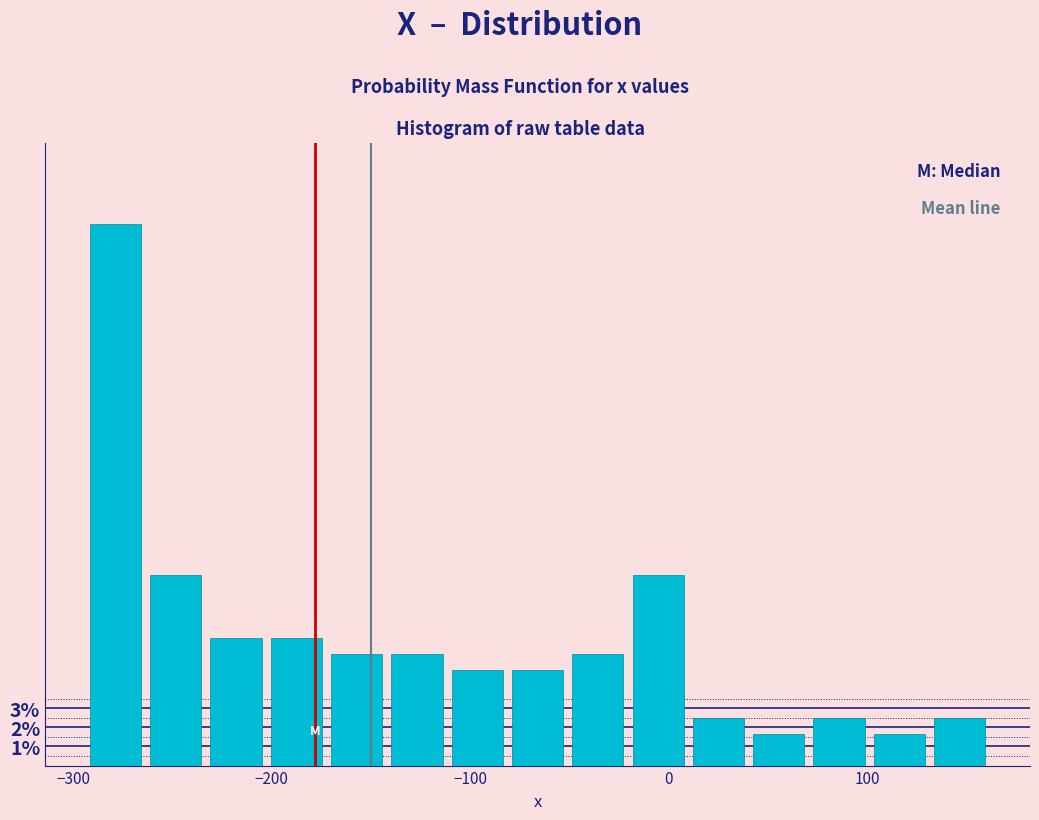

Read against the x-axis, roughly where is the centre of the tallest bar?

-280